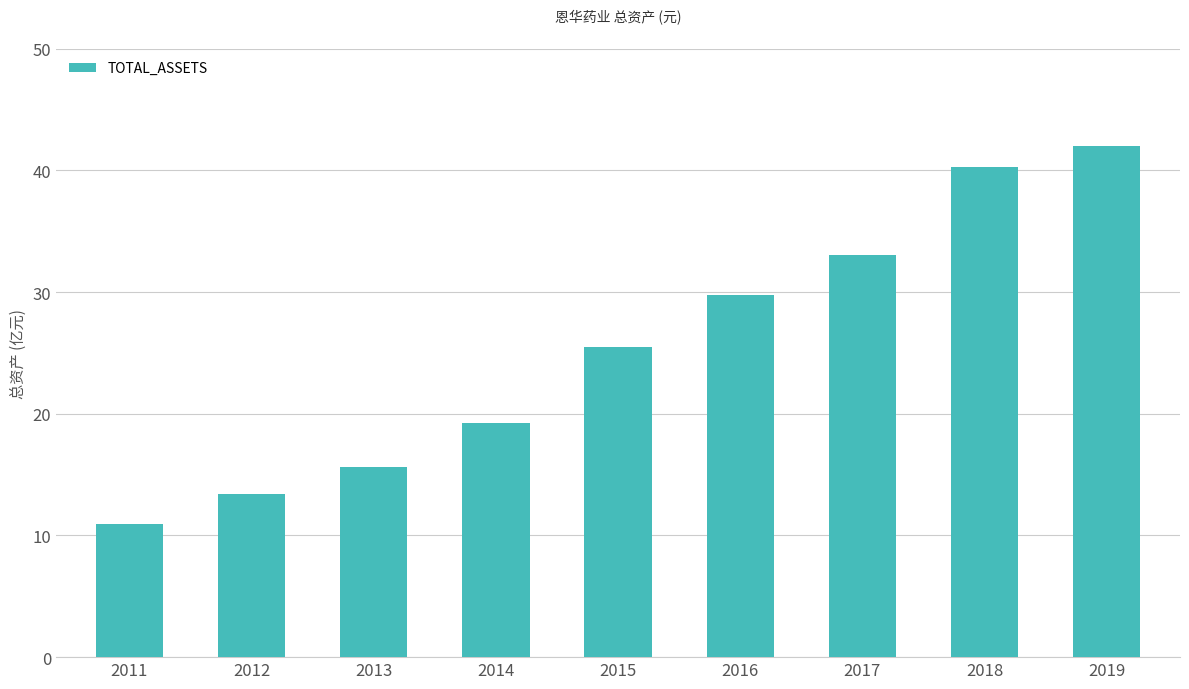

Which category has the lowest value across all series?

2011